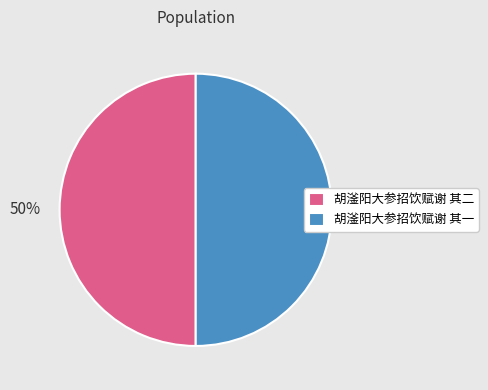

What percentage is the 胡滏阳大参招饮赋谢 其一 slice, to the nearest percent?

50%